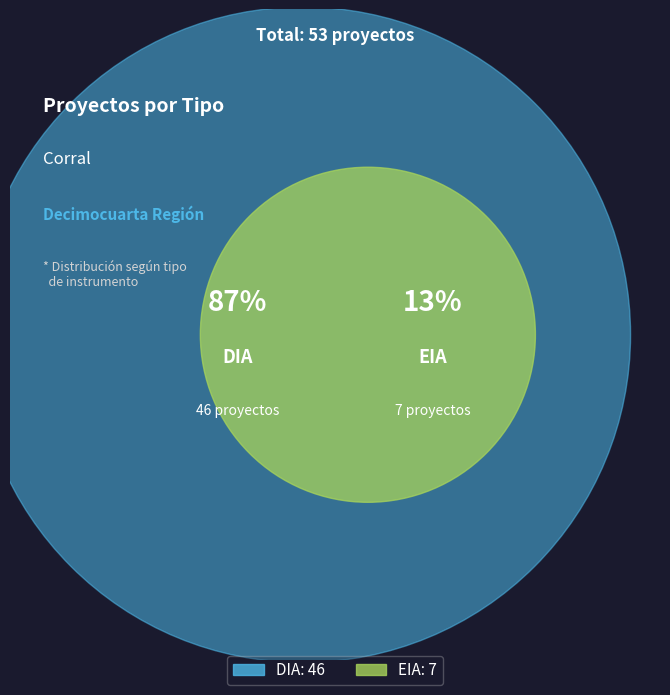

How many segments does this pie chart have?

2